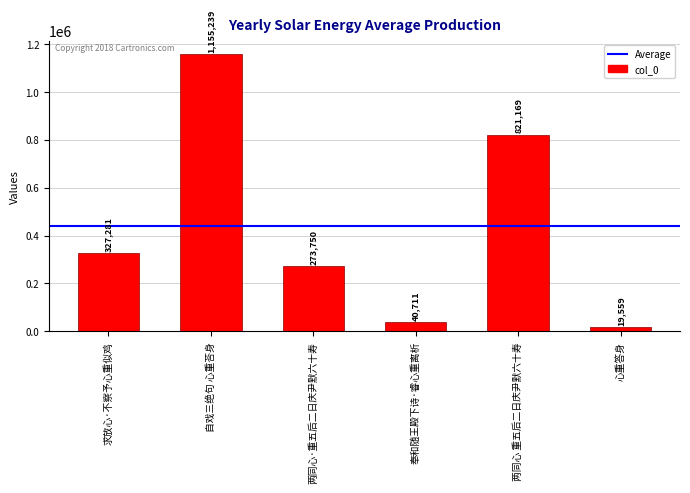

How many series are shown in this chart?

1